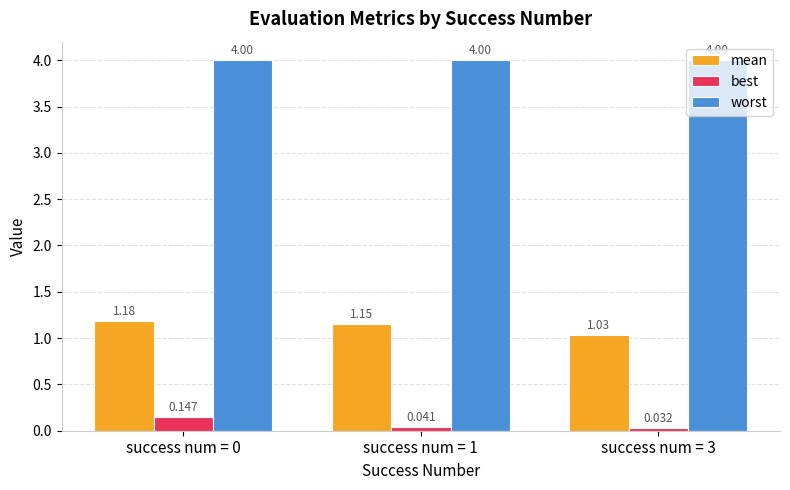

Are the bars grouped side by side (vs. stacked)?

Yes